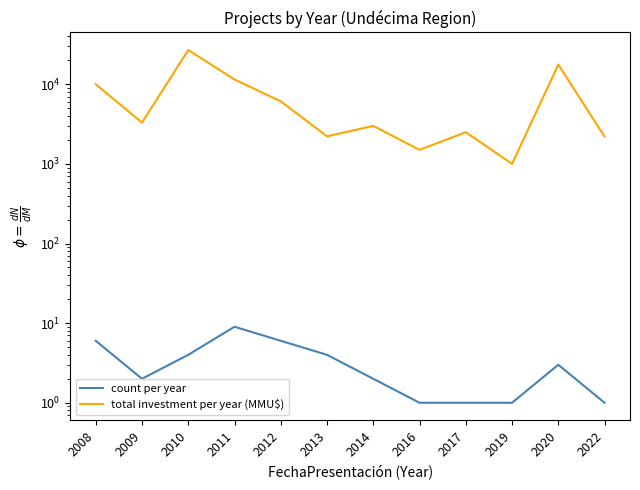

Rank the series by their maximum value, from lowest to highest.

count per year, total investment per year (MMU$)